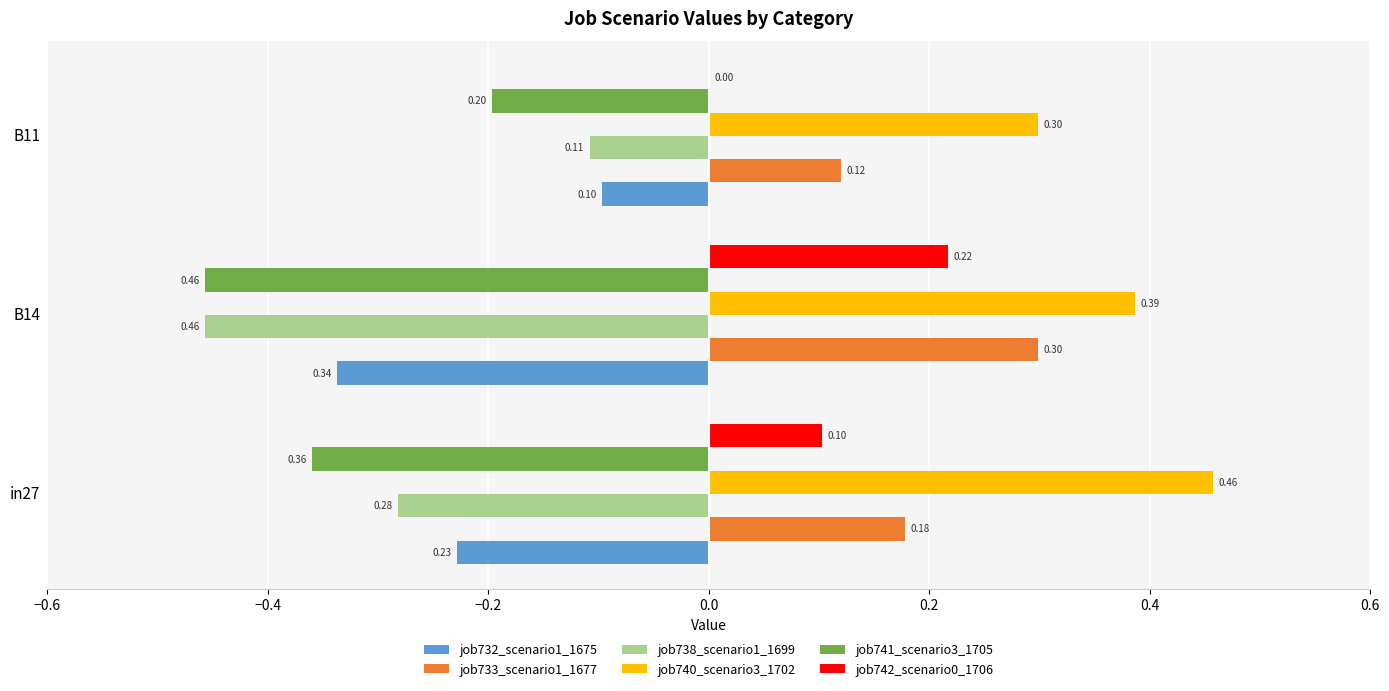

Which series changed the most between in27 and B14?

job738_scenario1_1699